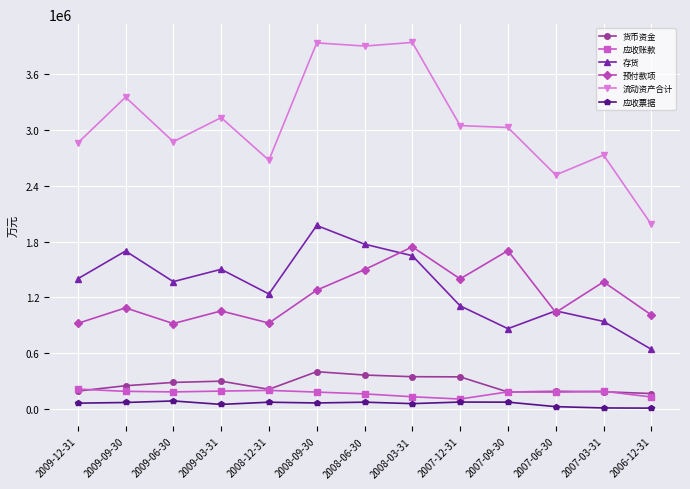

What is the spread (max minus min) of values at 2008-06-30?

3832158